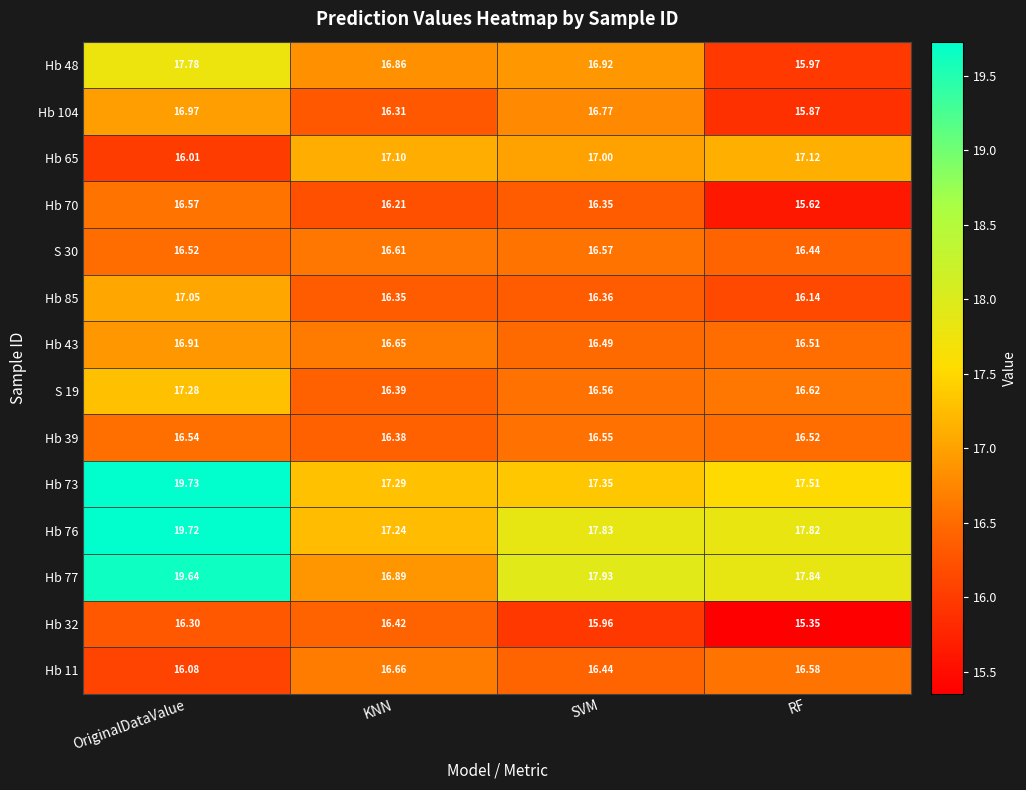

At which label is Hb 39 closest to 16?

KNN